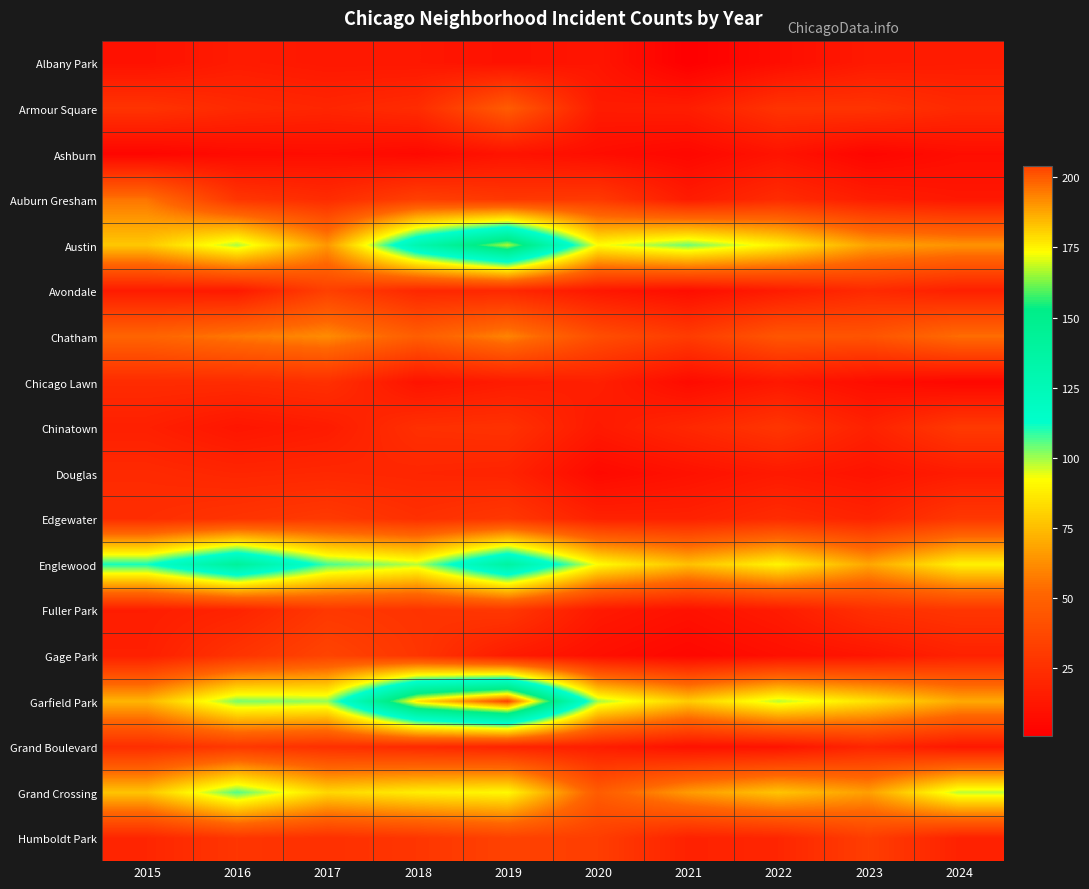

Reading left to right, extract all data points from this chart.

Albany Park: 2015=10	2016=15	2017=13	2018=13	2019=10	2020=12	2021=1	2022=8	2023=14	2024=15
Armour Square: 2015=27	2016=22	2017=20	2018=23	2019=47	2020=15	2021=16	2022=27	2023=27	2024=22
Ashburn: 2015=4	2016=7	2017=8	2018=6	2019=11	2020=8	2021=5	2022=11	2023=4	2024=8
Auburn Gresham: 2015=56	2016=28	2017=23	2018=33	2019=29	2020=30	2021=15	2022=23	2023=16	2024=13
Austin: 2015=78	2016=99	2017=65	2018=130	2019=167	2020=92	2021=104	2022=89	2023=68	2024=64
Avondale: 2015=15	2016=14	2017=33	2018=21	2019=21	2020=13	2021=8	2022=15	2023=22	2024=17
Chatham: 2015=51	2016=57	2017=62	2018=48	2019=60	2020=40	2021=31	2022=44	2023=43	2024=54
Chicago Lawn: 2015=23	2016=23	2017=25	2018=11	2019=15	2020=17	2021=7	2022=13	2023=8	2024=5
Chinatown: 2015=17	2016=12	2017=15	2018=25	2019=26	2020=14	2021=21	2022=28	2023=18	2024=30
Douglas: 2015=22	2016=20	2017=21	2018=20	2019=19	2020=6	2021=10	2022=14	2023=11	2024=15
Edgewater: 2015=24	2016=27	2017=30	2018=25	2019=29	2020=18	2021=18	2022=23	2023=19	2024=29
Englewood: 2015=111	2016=142	2017=107	2018=98	2019=138	2020=92	2021=76	2022=90	2023=69	2024=89
Fuller Park: 2015=16	2016=19	2017=29	2018=27	2019=29	2020=14	2021=10	2022=15	2023=25	2024=28
Gage Park: 2015=17	2016=27	2017=35	2018=28	2019=15	2020=9	2021=5	2022=9	2023=12	2024=18
Garfield Park: 2015=73	2016=103	2017=101	2018=178	2019=204	2020=100	2021=79	2022=98	2023=85	2024=70
Grand Boulevard: 2015=24	2016=29	2017=25	2018=22	2019=19	2020=16	2021=10	2022=11	2023=20	2024=13
Grand Crossing: 2015=77	2016=106	2017=82	2018=88	2019=91	2020=47	2021=66	2022=77	2023=67	2024=98
Humboldt Park: 2015=20	2016=28	2017=25	2018=28	2019=34	2020=32	2021=18	2022=20	2023=32	2024=18